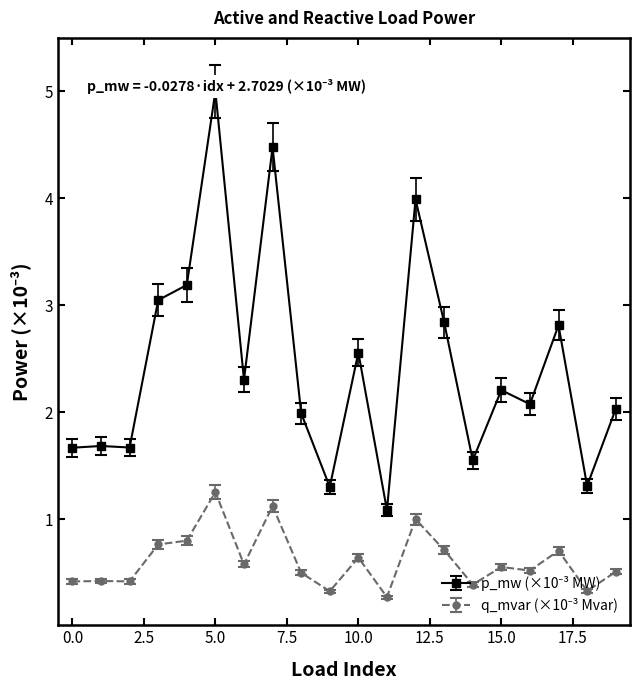

List the labels in order of value, largest first.

5, 7, 12, 4, 3, 13, 17, 10, 6, 15, 16, 19, 8, 1, 2, 0, 14, 18, 9, 11